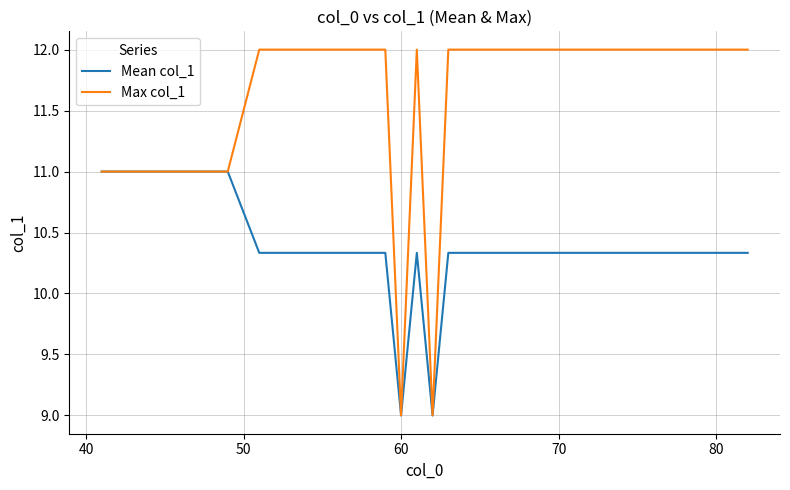

What is the smallest value displayed?

9.0